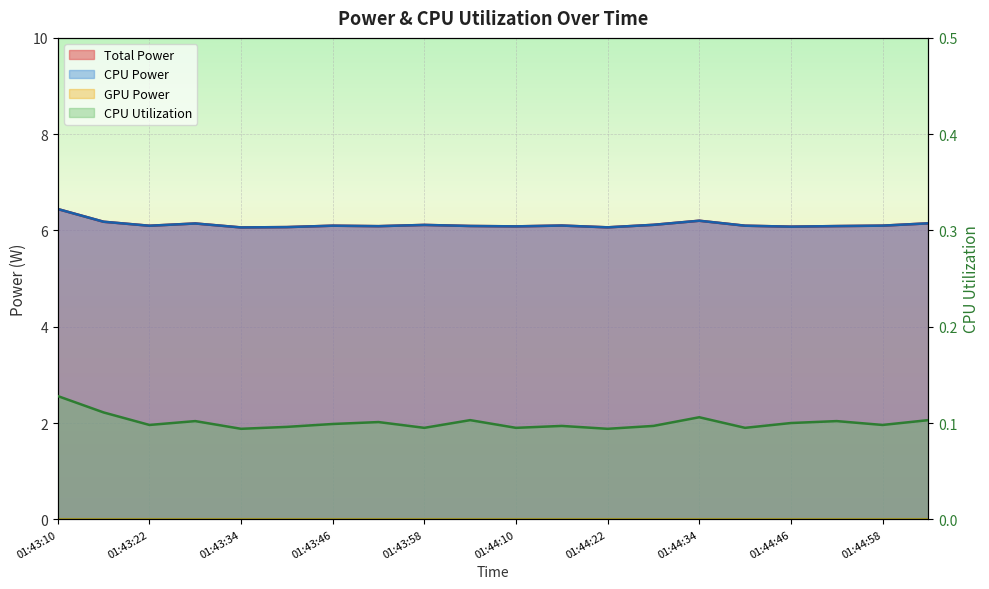

How many interior local valleys does the CPU Power series have?

6